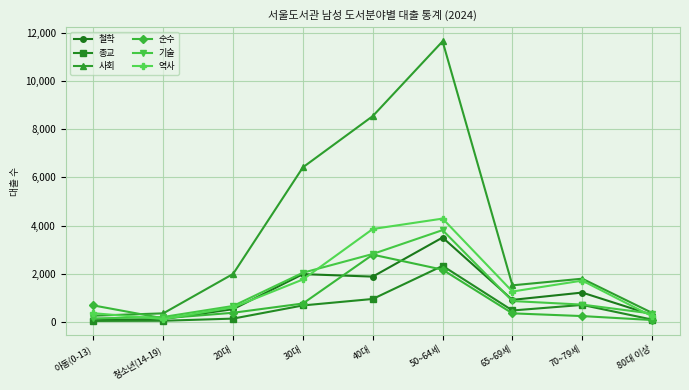

Between 40대 and 65~69세, which series saw the biggest shift?

사회